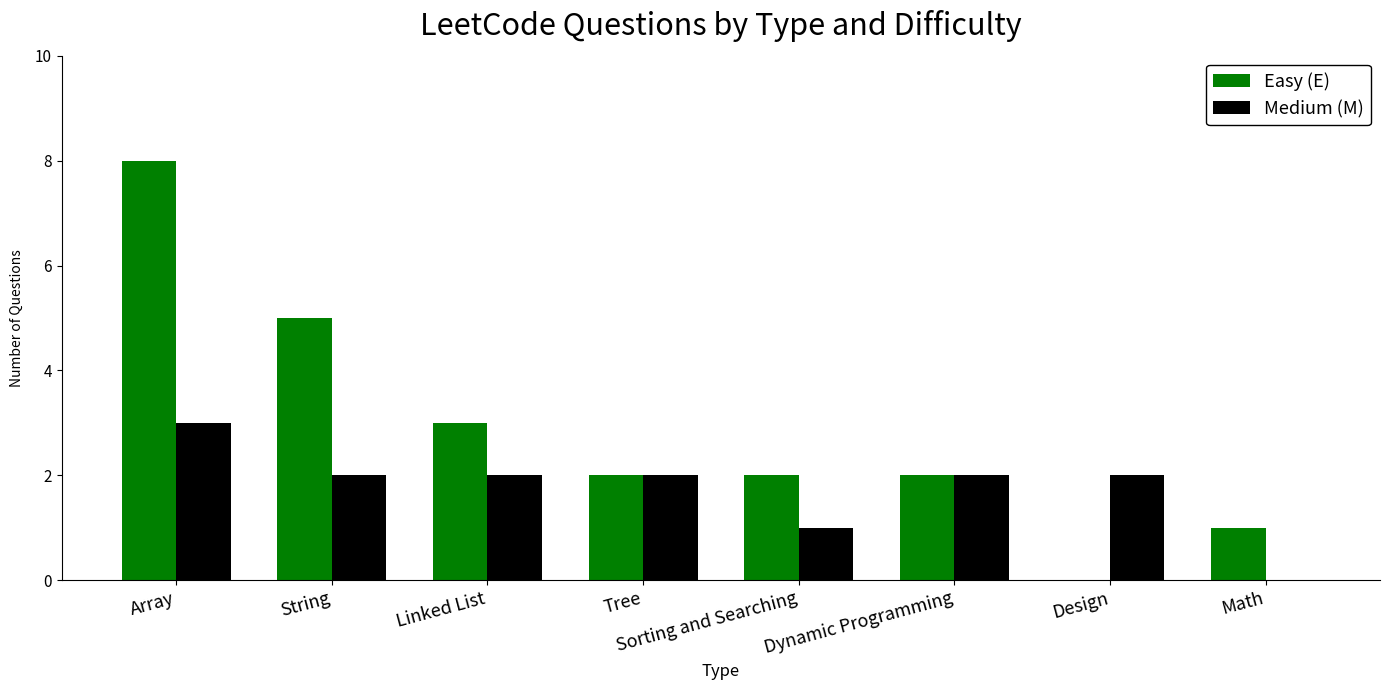

At which category is the sum across all series the highest?

Array